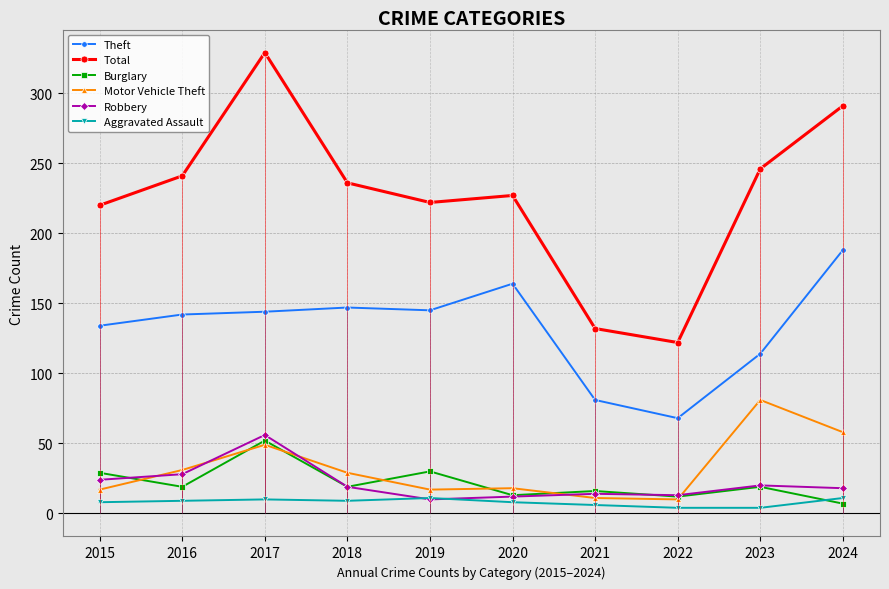

Reading left to right, transcribe all the data shown in this chart.

Theft: 2015=134	2016=142	2017=144	2018=147	2019=145	2020=164	2021=81	2022=68	2023=114	2024=188
Total: 2015=220	2016=241	2017=329	2018=236	2019=222	2020=227	2021=132	2022=122	2023=246	2024=291
Burglary: 2015=29	2016=19	2017=52	2018=19	2019=30	2020=13	2021=16	2022=12	2023=19	2024=7
Motor Vehicle Theft: 2015=17	2016=31	2017=49	2018=29	2019=17	2020=18	2021=11	2022=10	2023=81	2024=58
Robbery: 2015=24	2016=28	2017=56	2018=19	2019=10	2020=12	2021=14	2022=13	2023=20	2024=18
Aggravated Assault: 2015=8	2016=9	2017=10	2018=9	2019=11	2020=8	2021=6	2022=4	2023=4	2024=11